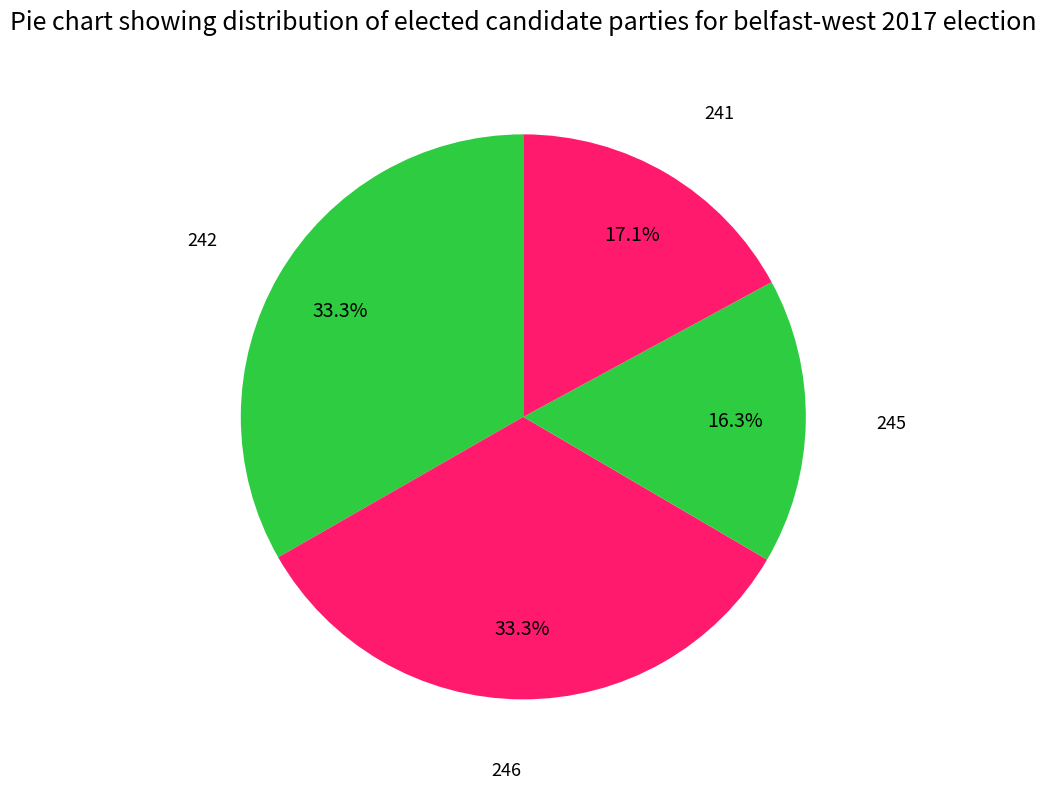

How many segments does this pie chart have?

4